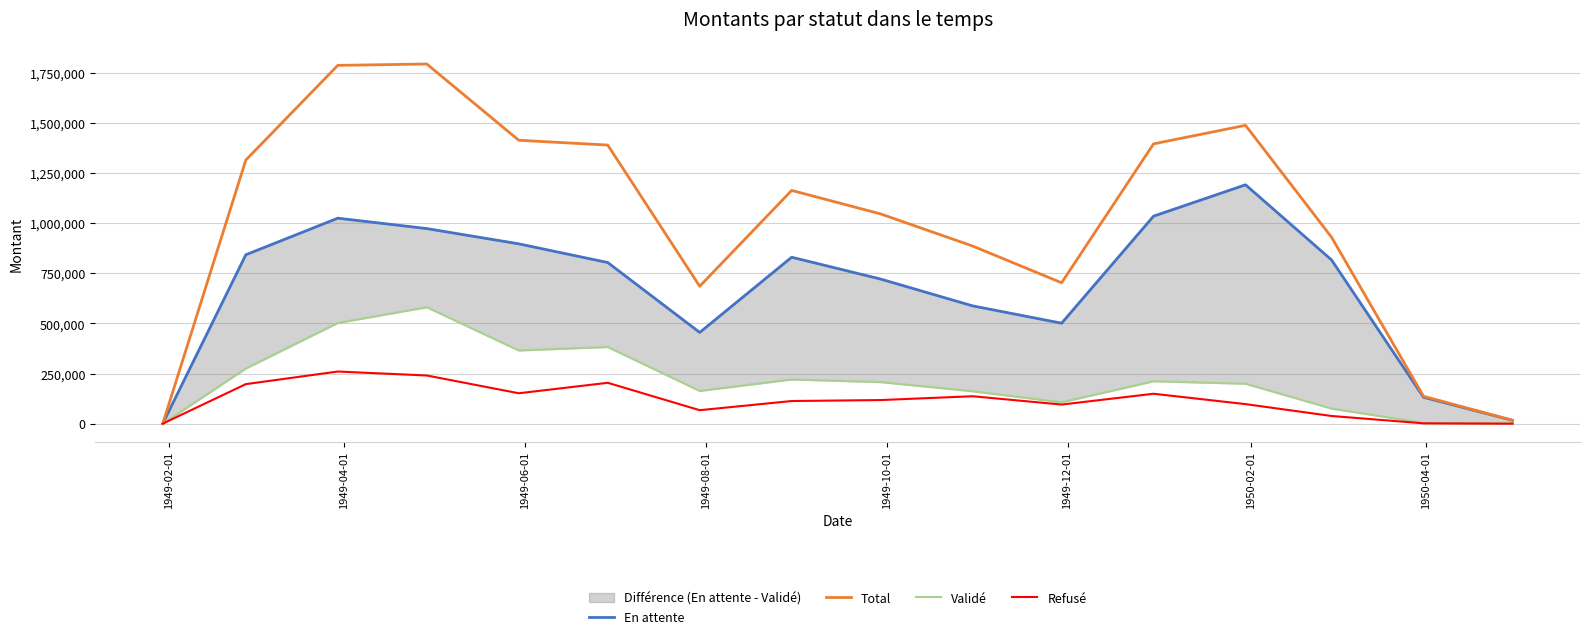

How many lines are shown in the chart?

4